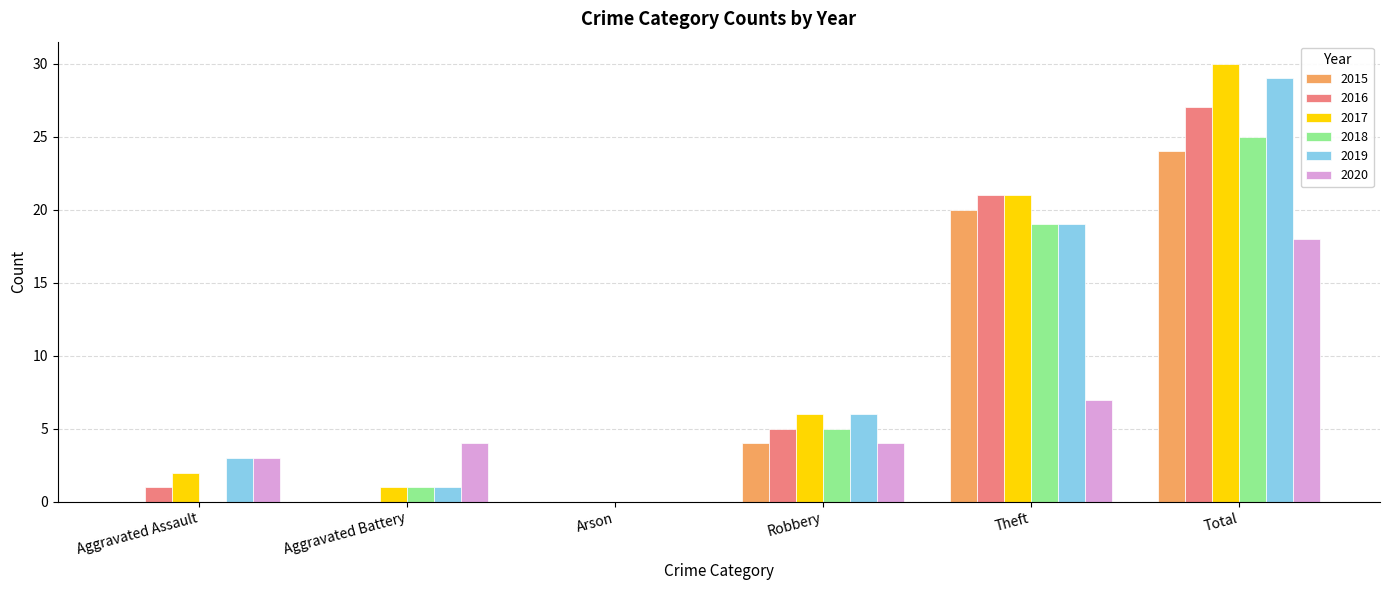

Which label corresponds to the largest value in the chart?

Total